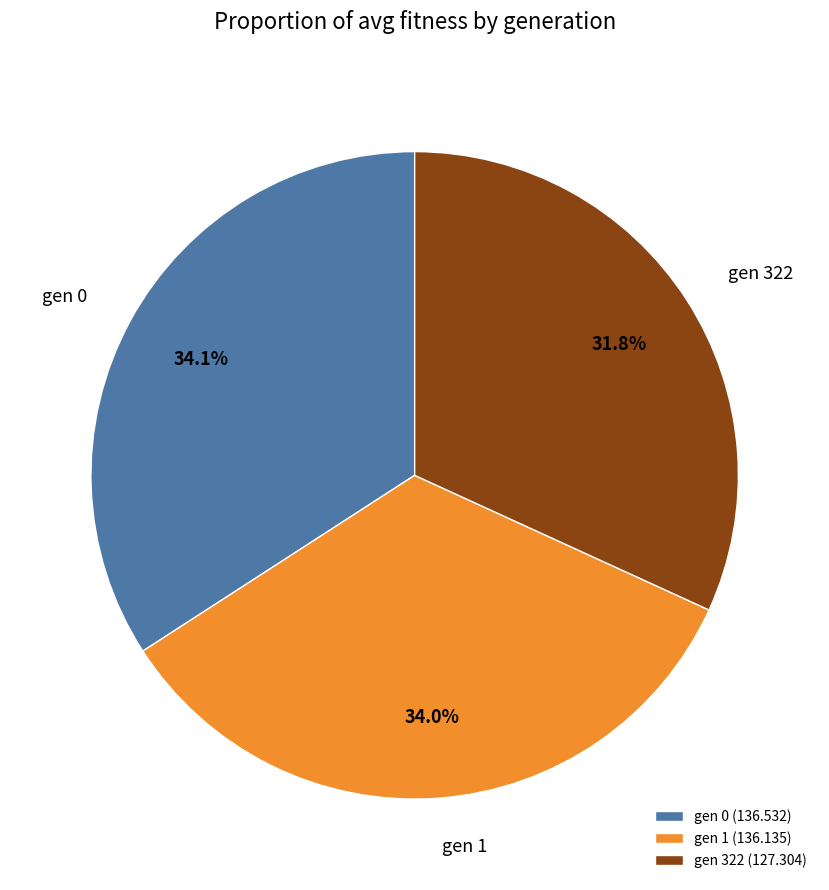

Which has a higher value, gen 1 or gen 322?

gen 1